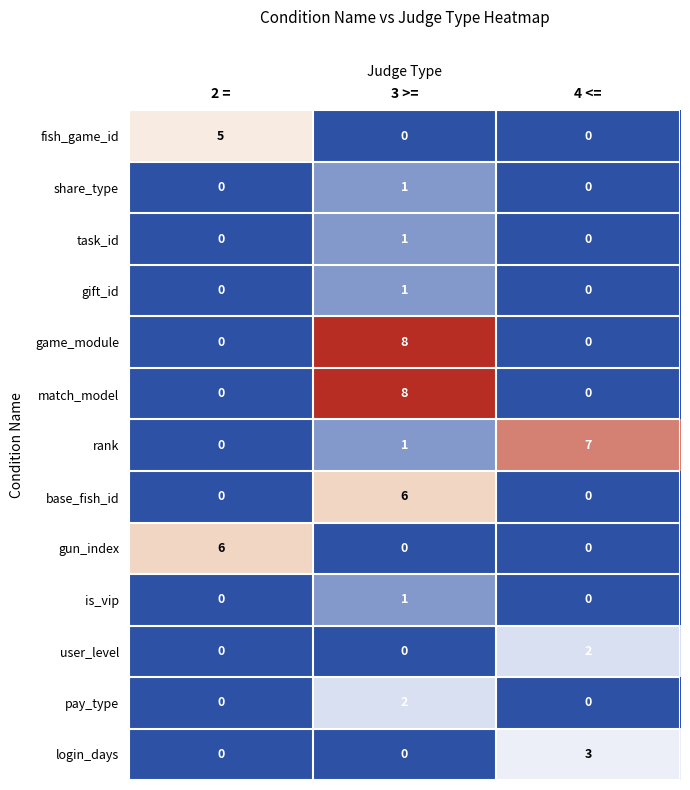

What is the spread (max minus min) of values at 4 <=?

7